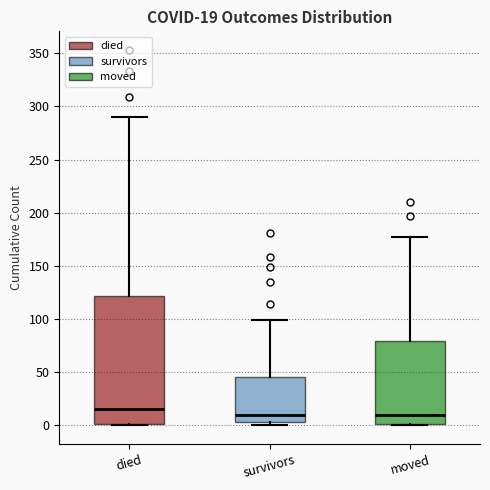

Comparing the boxes themselves (not the whiskers), which one is the tallest?

died